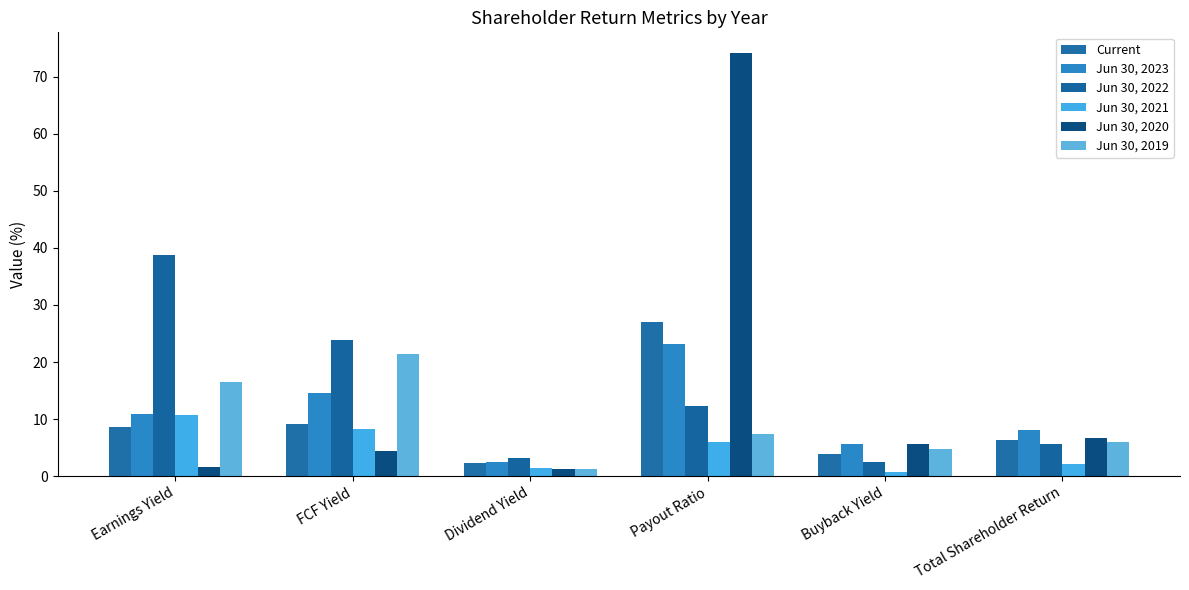

At which label does Jun 30, 2021 first exceed 5?

Earnings Yield